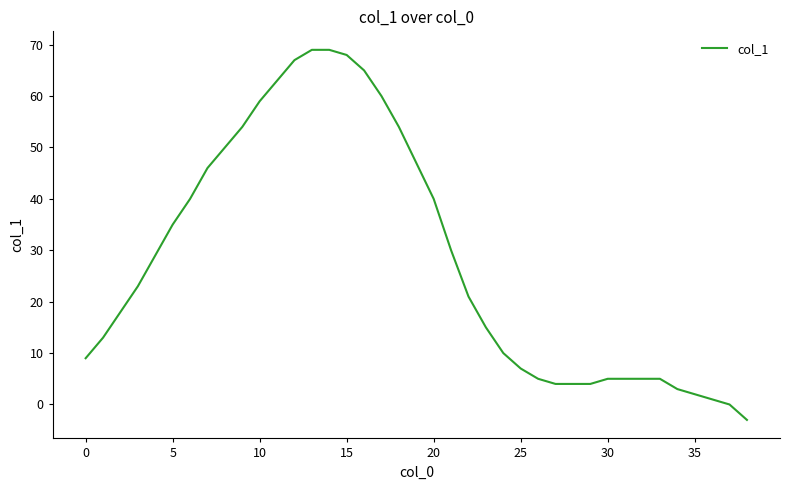

What is the difference between the maximum and minimum values?

72